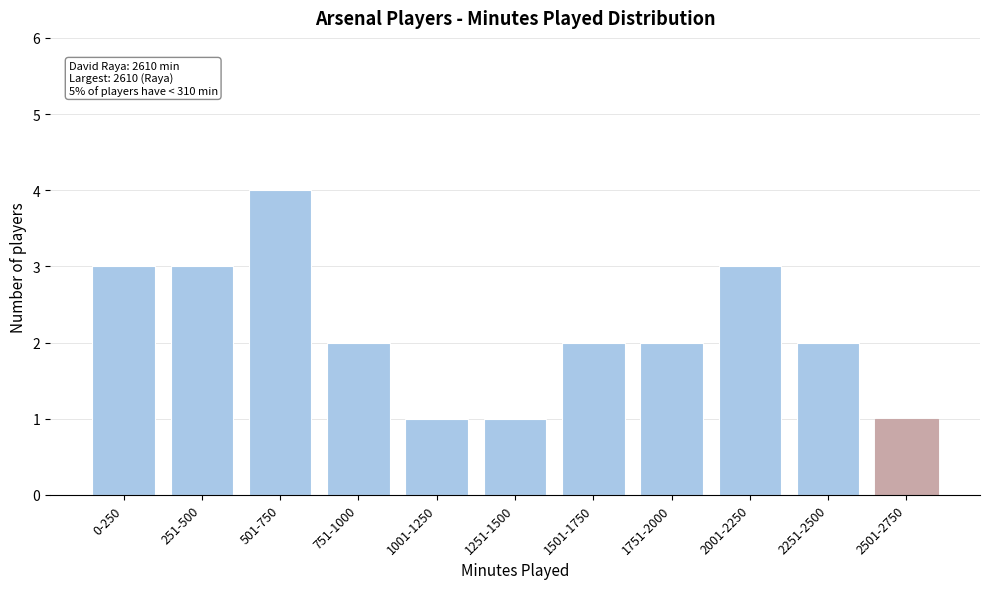

Reading right to left, transcribe all the data shown in this chart.

1	2	3	2	2	1	1	2	4	3	3